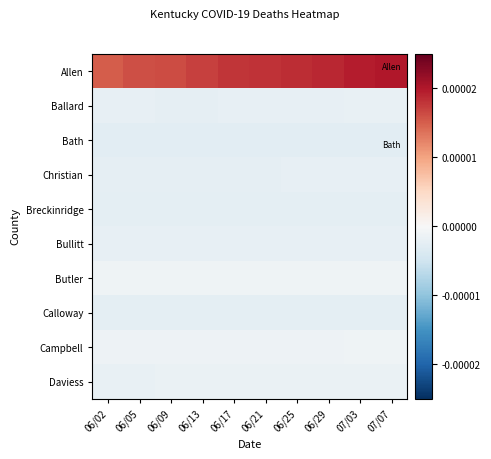

At how many categories does at least one series exceed 0?

10